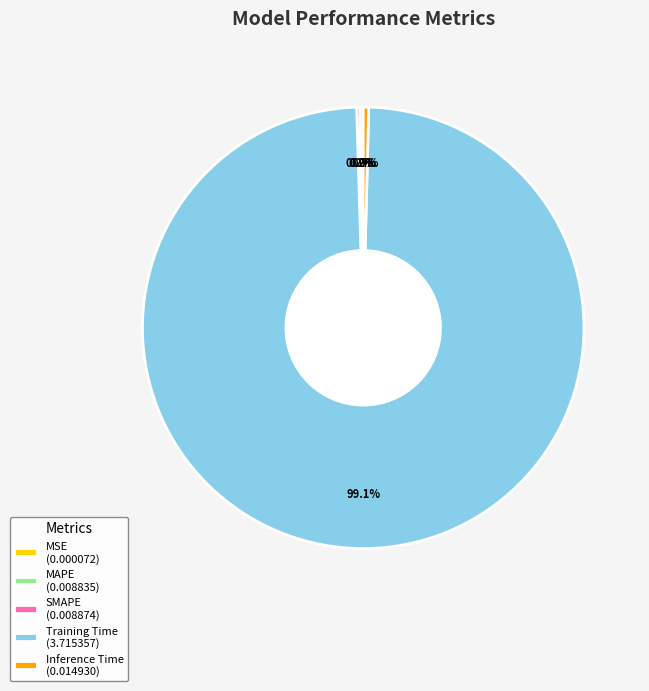

Which category accounts for the majority?

Training Time